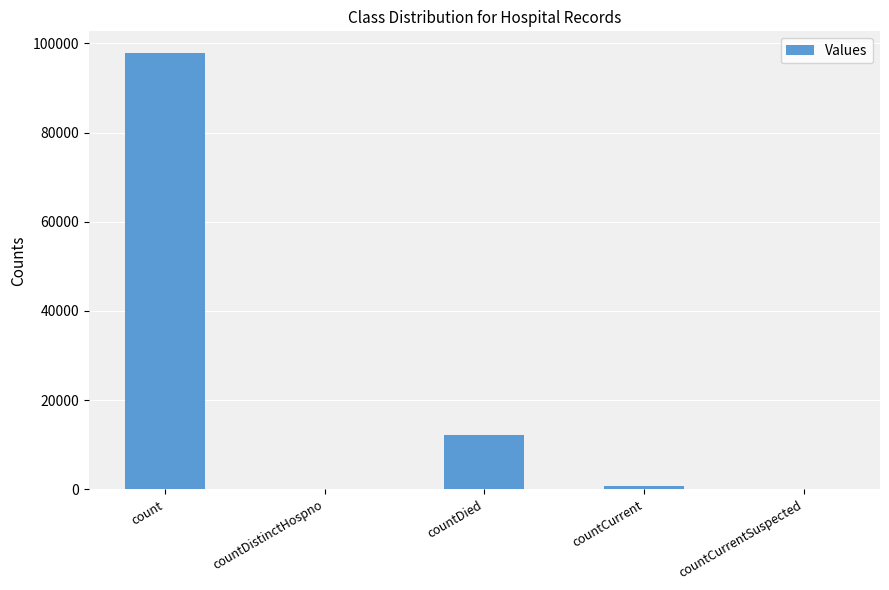

How many data points does each series have?

5